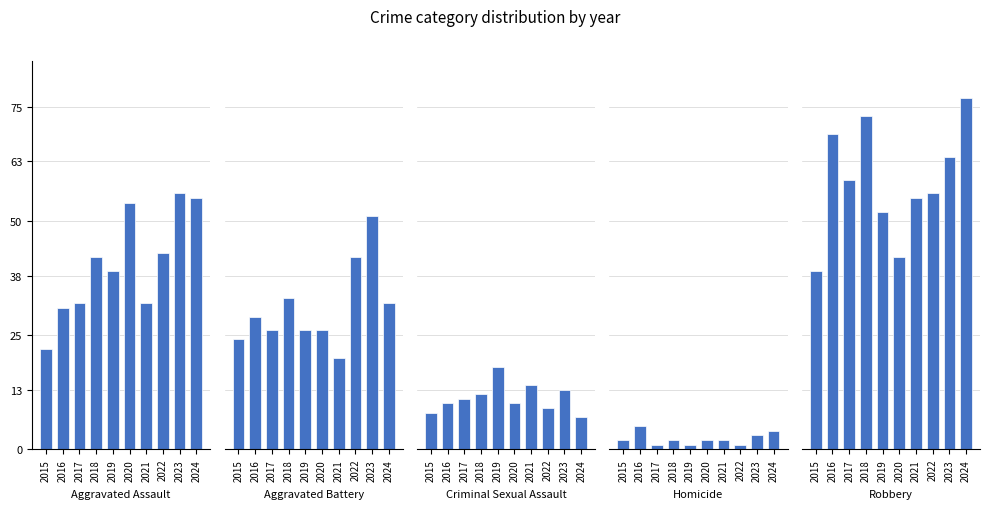

At which label does Aggravated Assault reach its peak?

2023